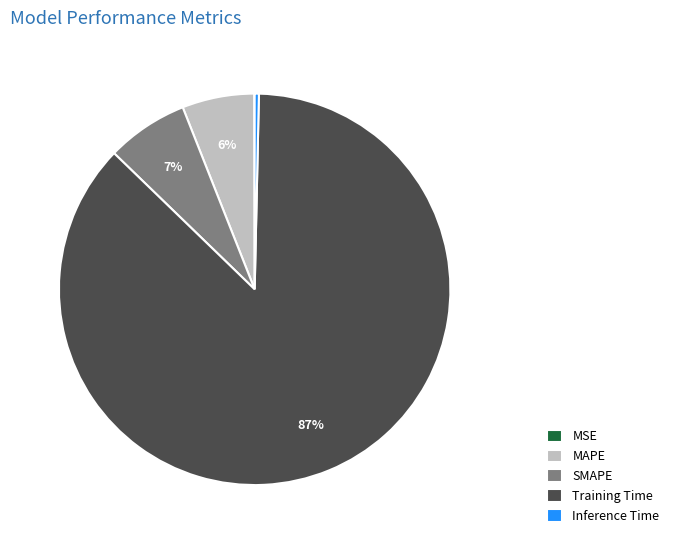

To the nearest percent, what is the difference between the largest and smallest slice percentages?

87%